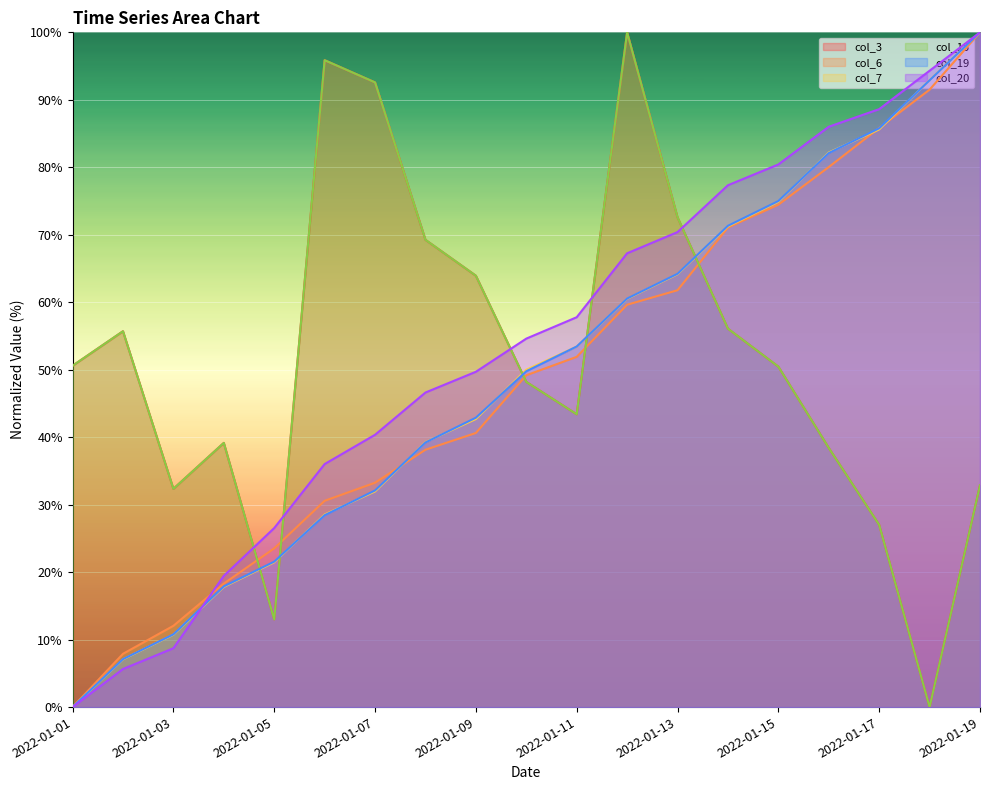

What is the difference between the second highest and second lowest values in the col_19 series?

85.8